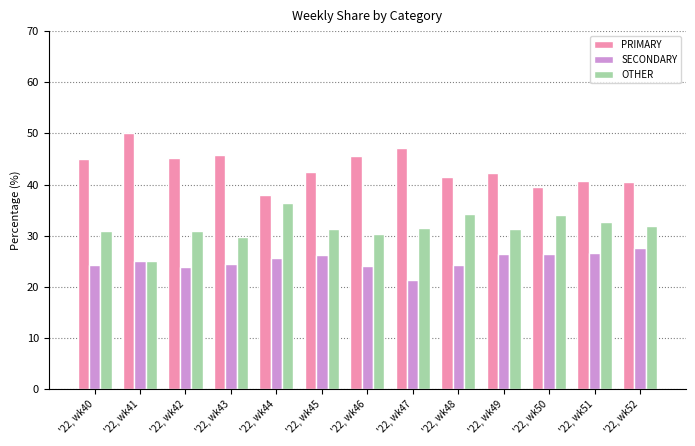

At how many categories does at least one series exceed 48?

1